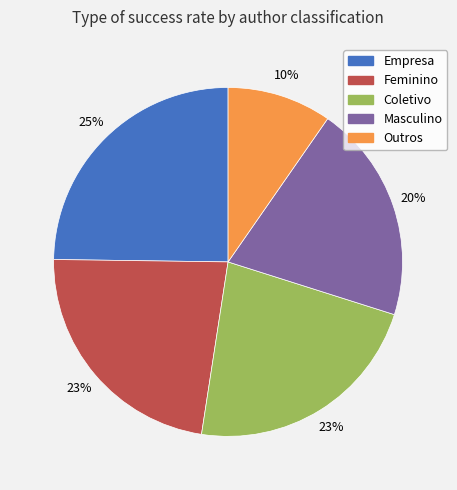

Approximately how many times larger is the value at Coletivo compared to Masculino?

1.1